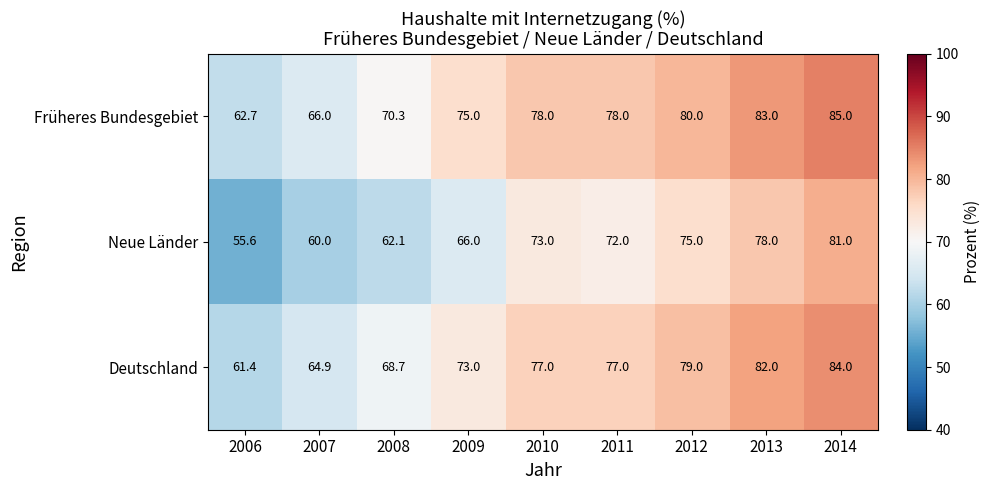

Between 2011 and 2012, which series saw the biggest shift?

Neue Länder